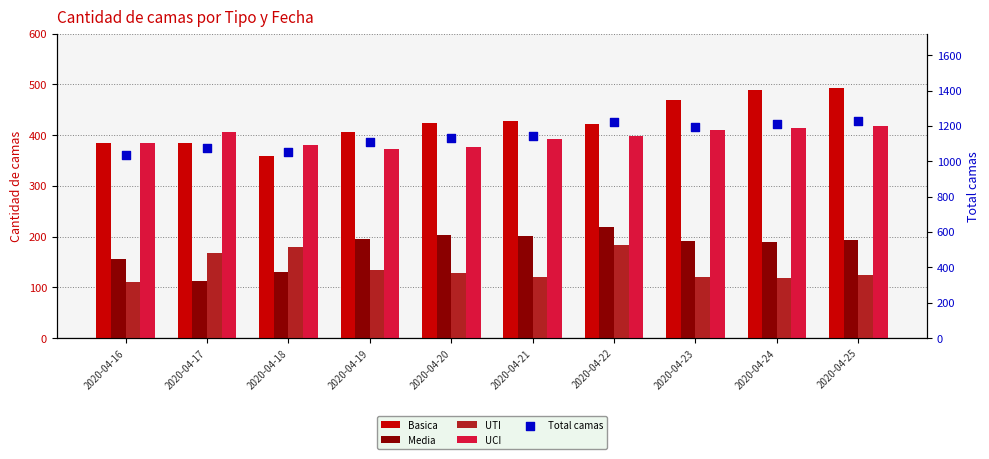

Which series has the largest Y range (max minus min)?

Total camas